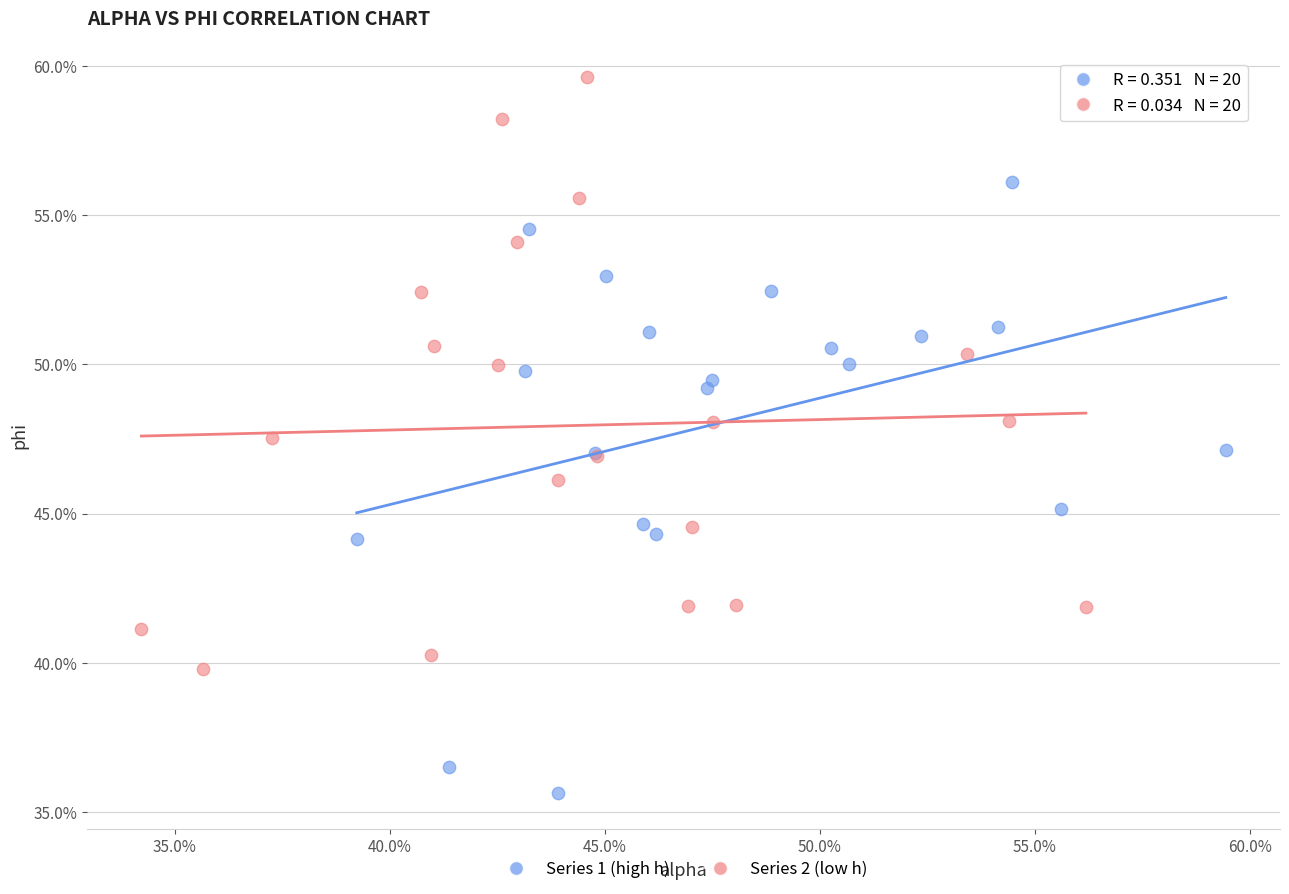

What are all the series names shown in the legend?

Series 1 (high h), Series 2 (low h)